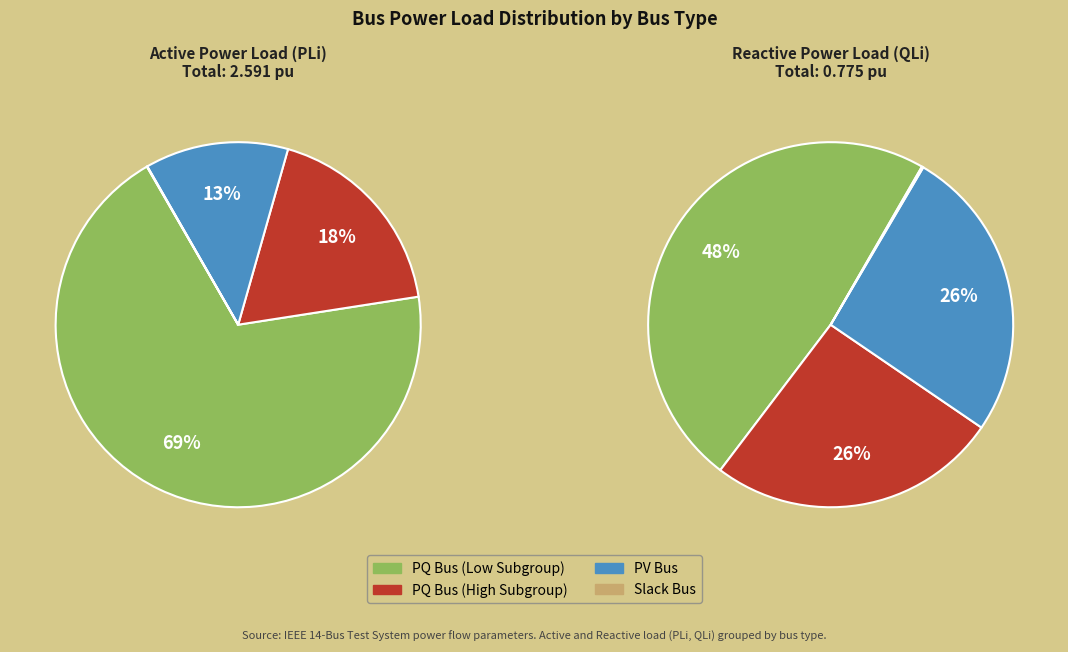

The Bus 6 slice represents 1% of the pie. True or false?

False